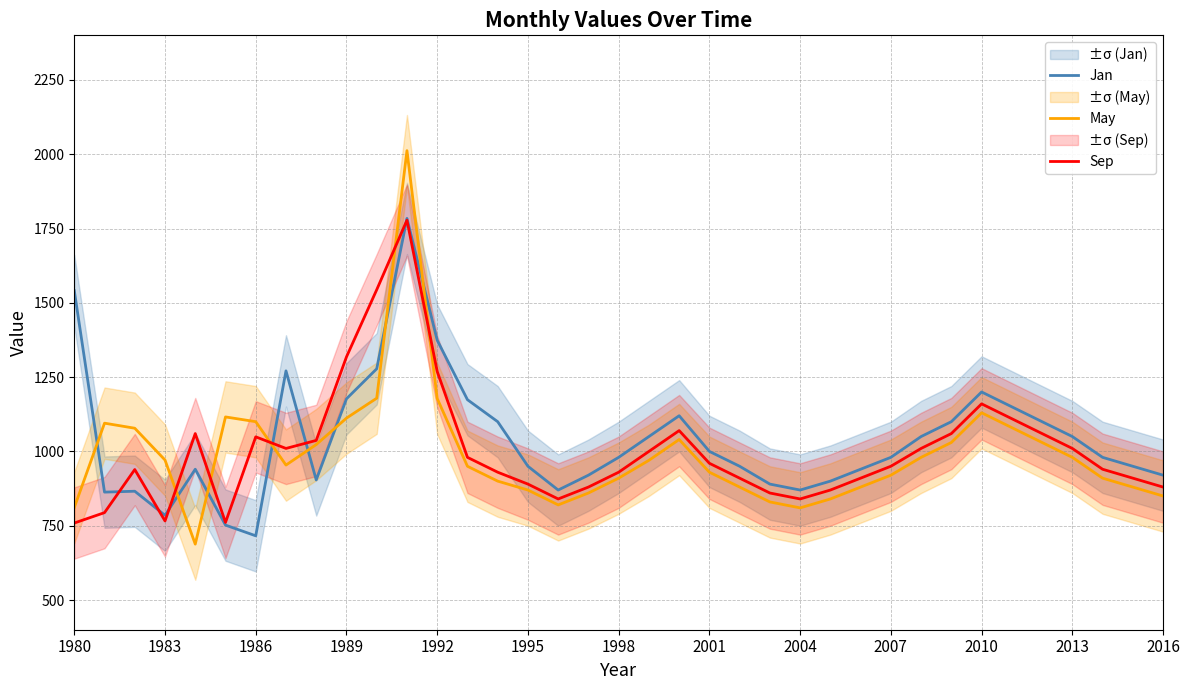

What is the difference between the highest and lowest values at 14?

200